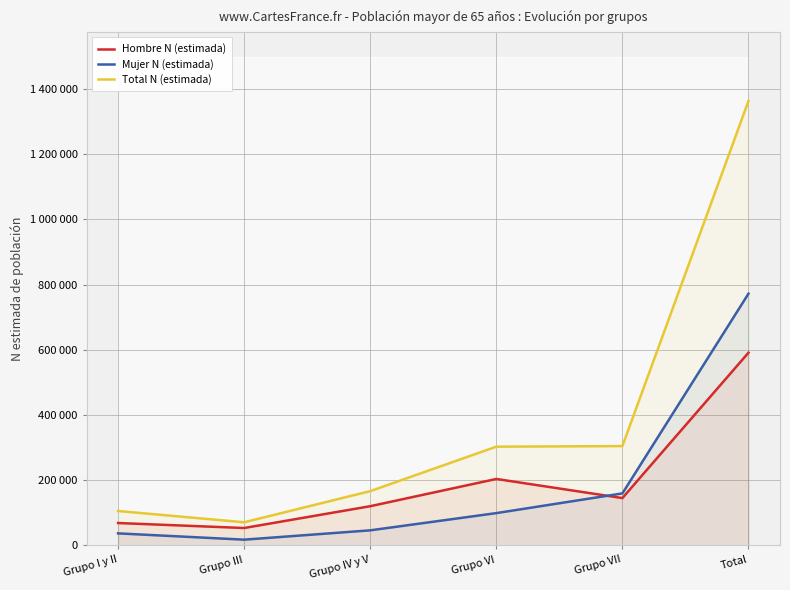

What is the total value across all series at Grupo VII?

609542